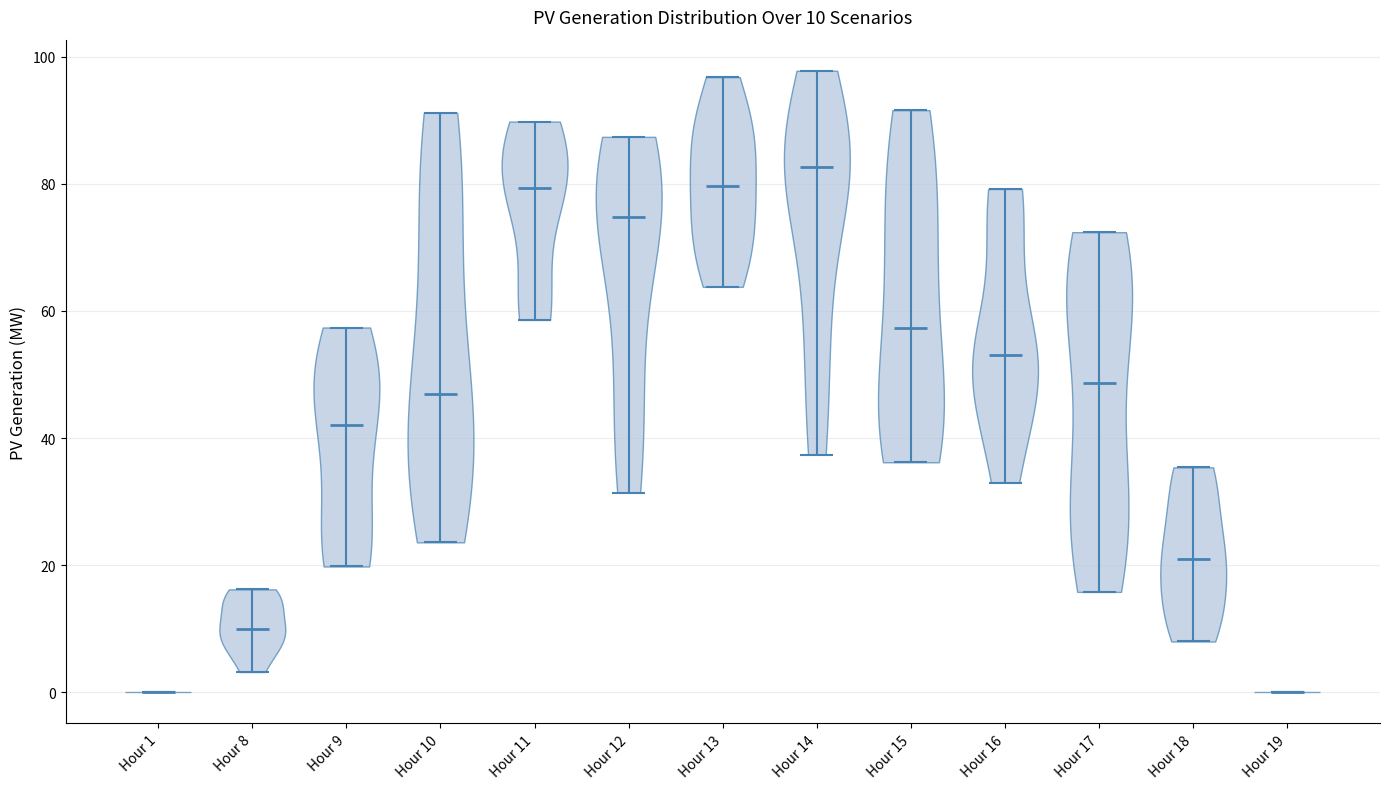

Which violin has the highest median line?

Hour 14